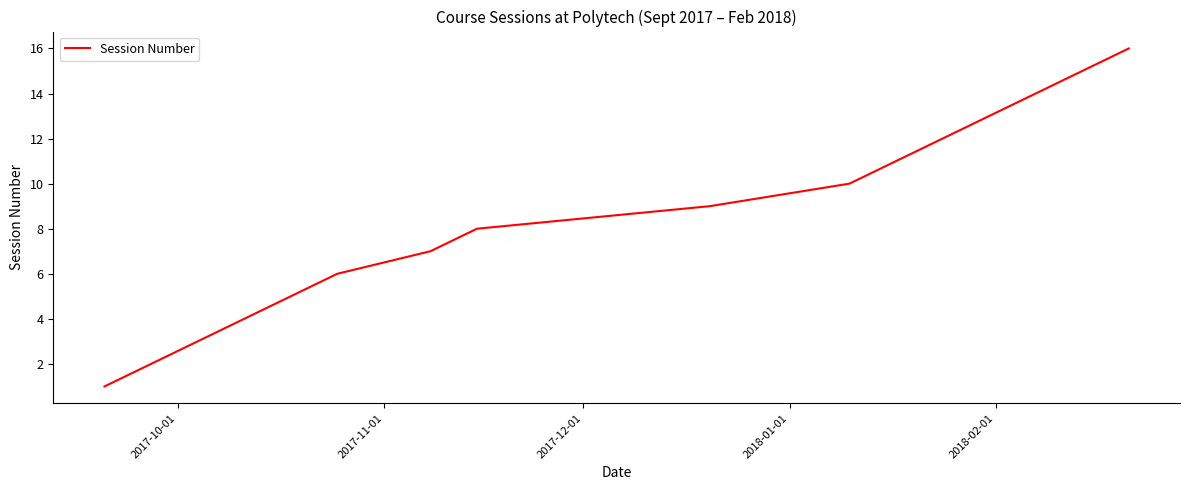

What is the difference between the maximum and minimum values?

15